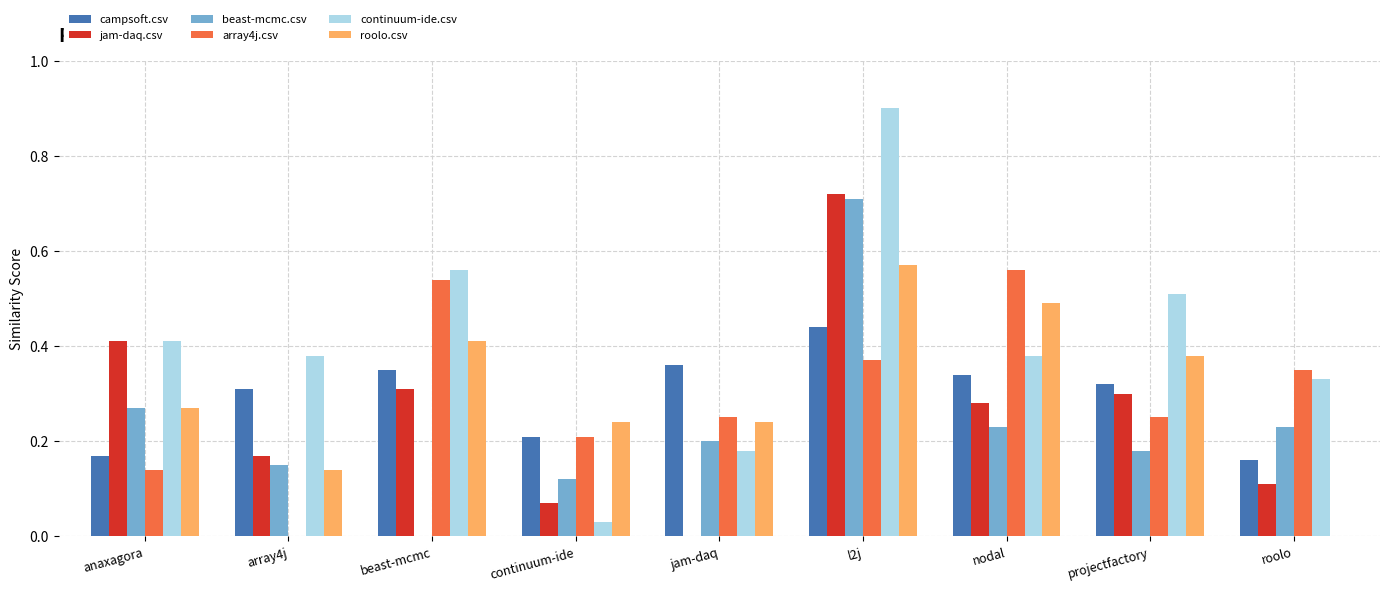

The value of beast-mcmc.csv at roolo is 0.2. True or false?

True